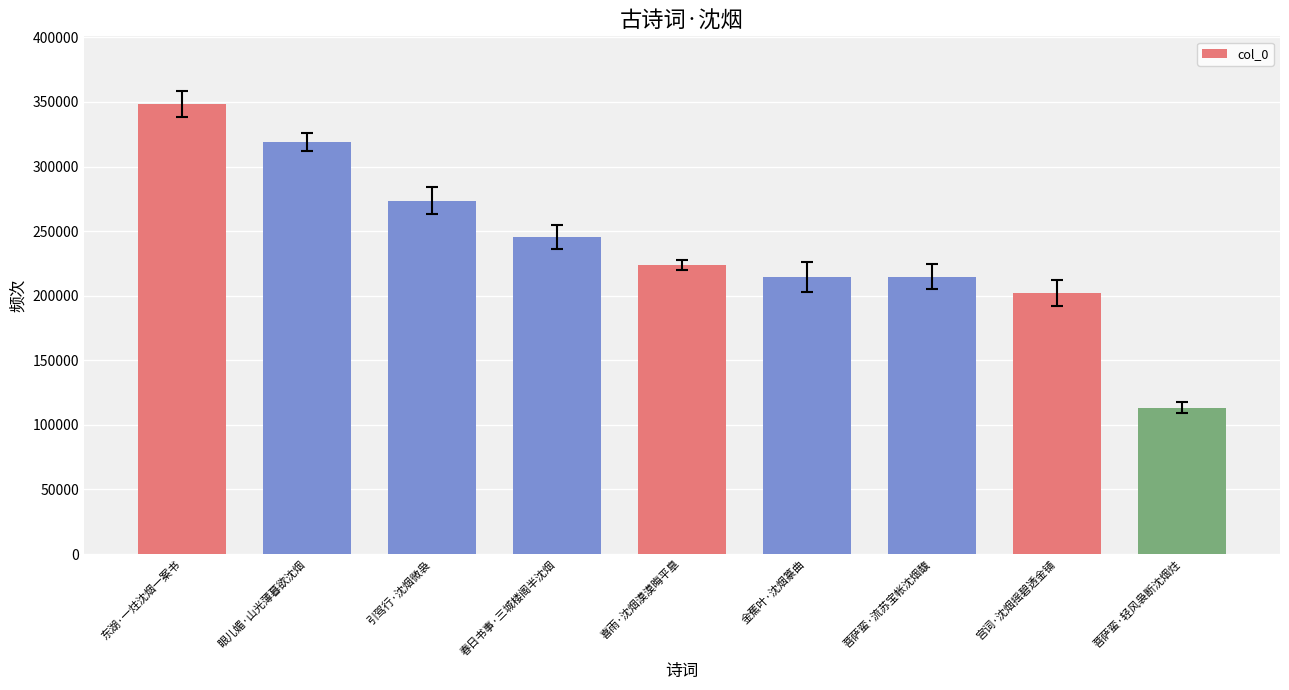

What is the difference between the second highest and minimum values?

205951